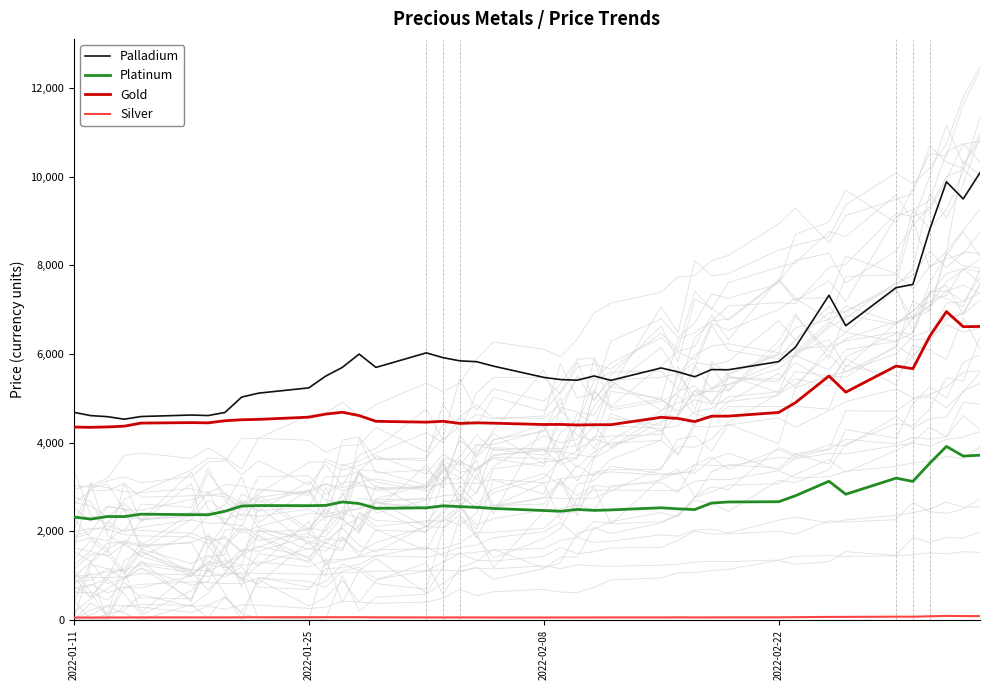

What is the minimum value for Palladium?

4526.4